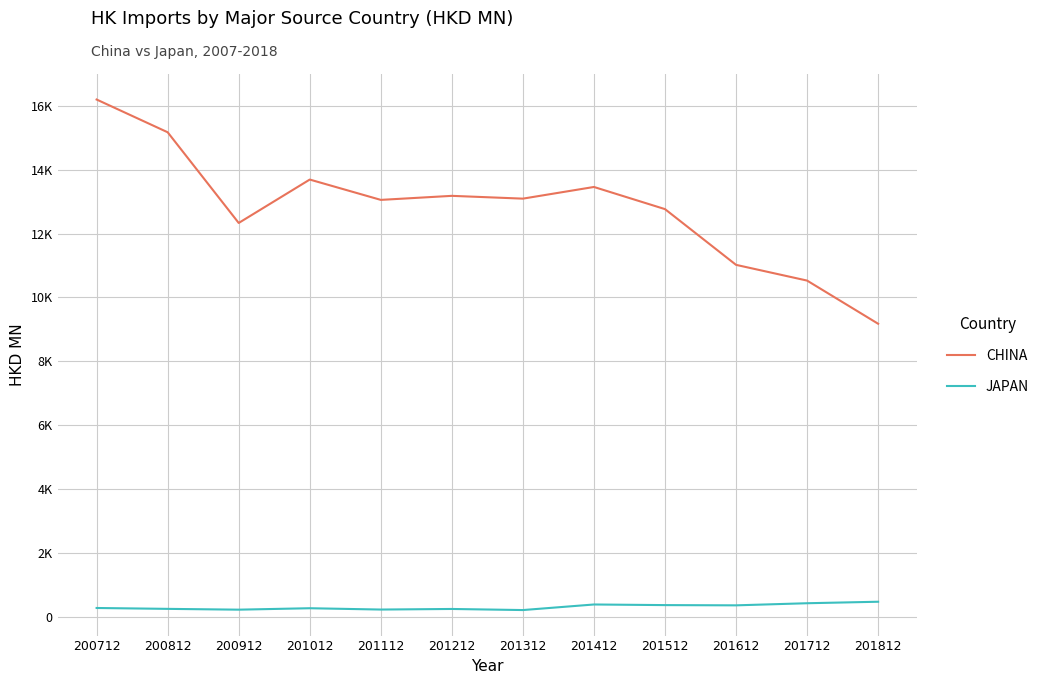

The JAPAN series shows 202.8 at 201312. True or false?

True